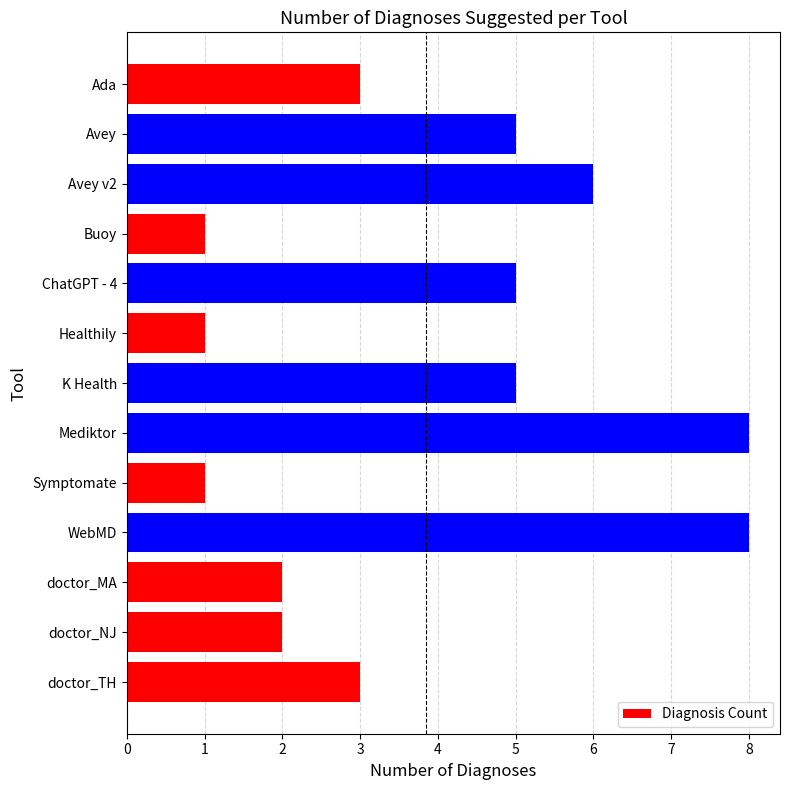

What is the change in value from ChatGPT - 4 to Healthily?

-4